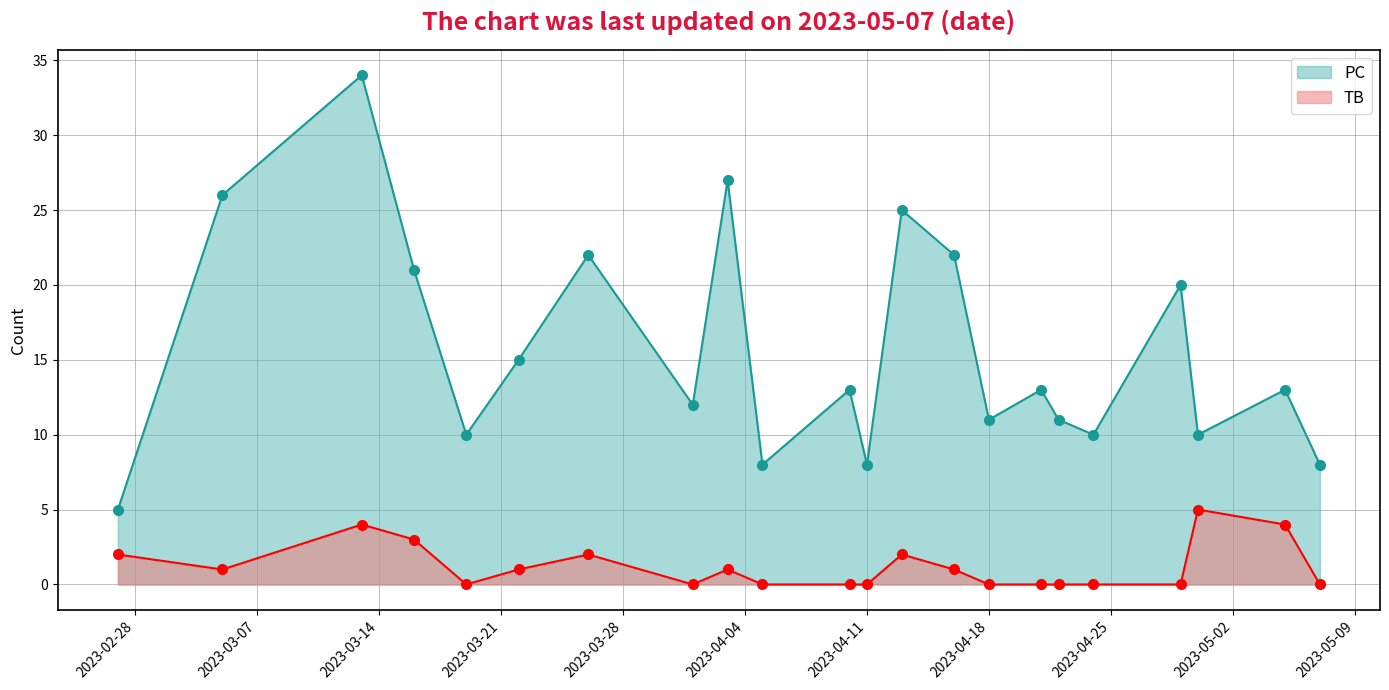

At which label is PC closest to 19?

2023-04-29